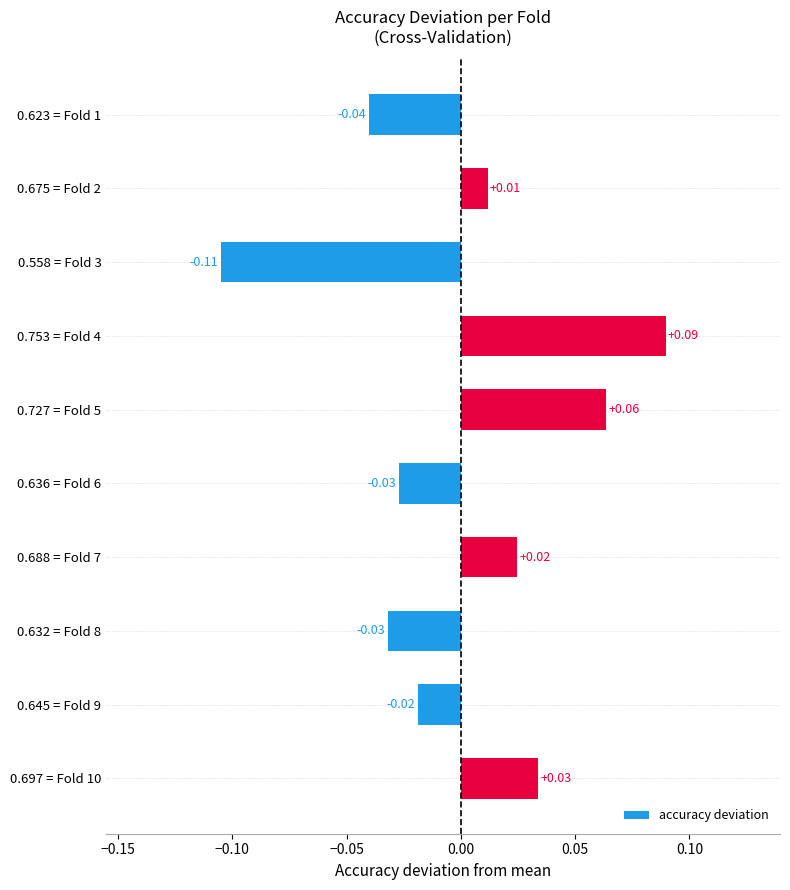

Which label corresponds to the largest value in the chart?

0.753 = Fold 4